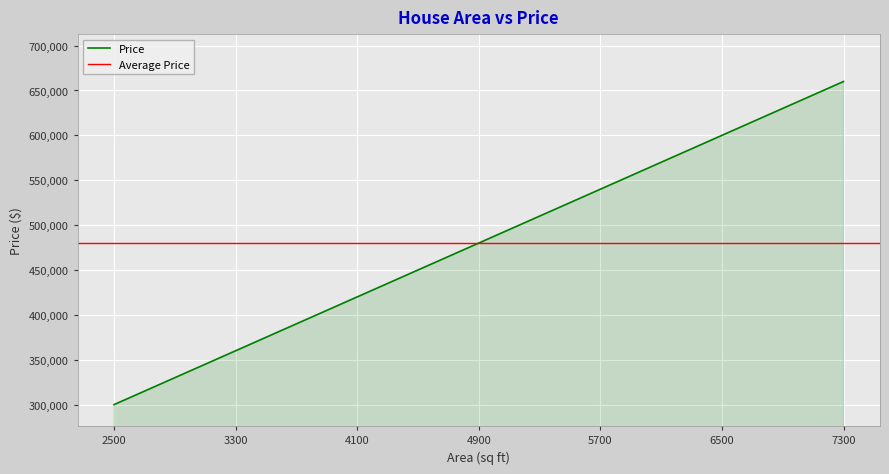

Rank the categories by value from lowest to highest.

2500, 2700, 2900, 3100, 3300, 3500, 3700, 3900, 4100, 4300, 4500, 4700, 4900, 5100, 5300, 5500, 5700, 5900, 6100, 6300, 6500, 6700, 6900, 7100, 7300